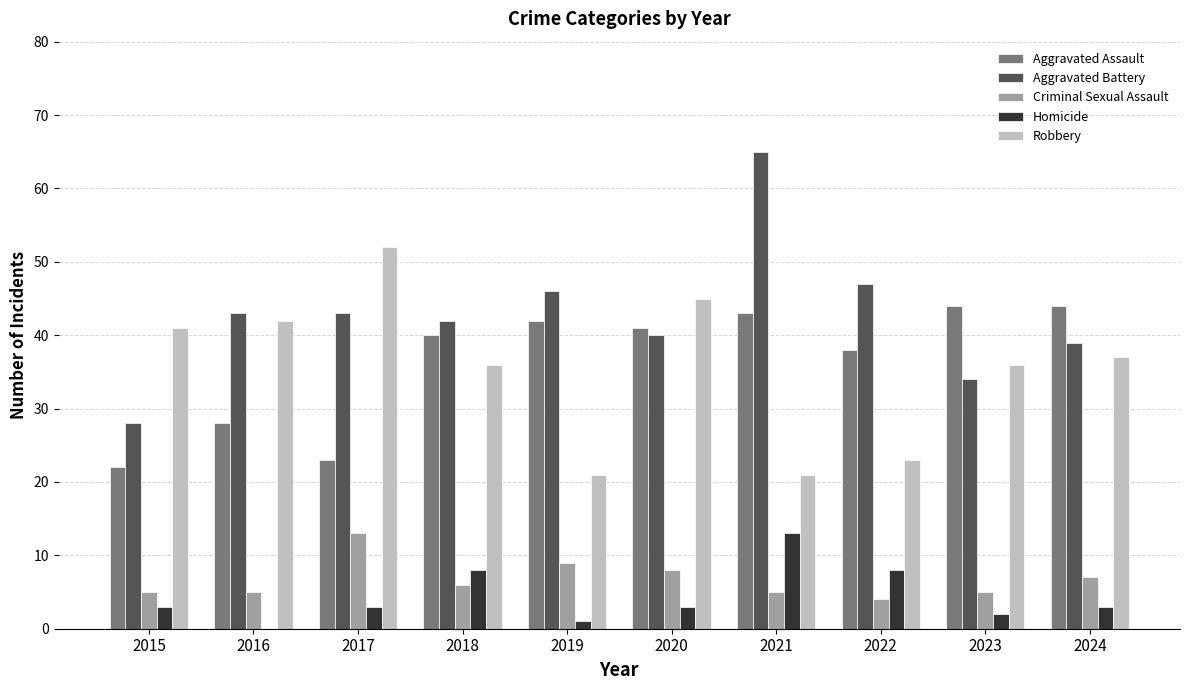

What are all the series names shown in the legend?

Aggravated Assault, Aggravated Battery, Criminal Sexual Assault, Homicide, Robbery